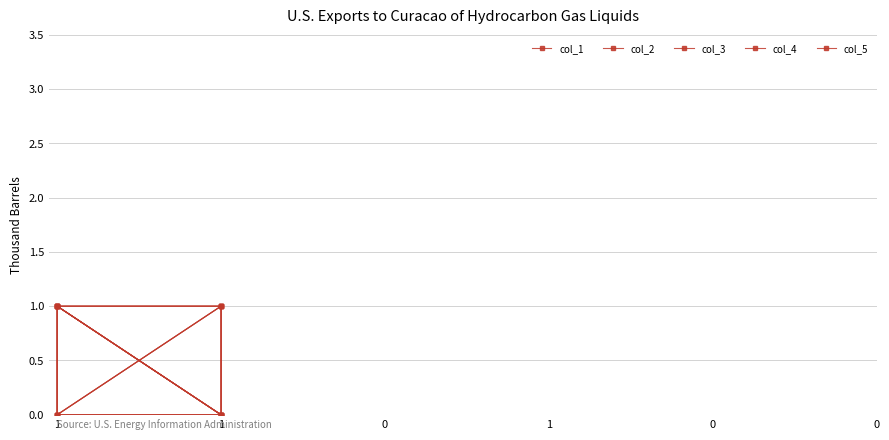

How many times do col_3 and col_1 cross each other?

2